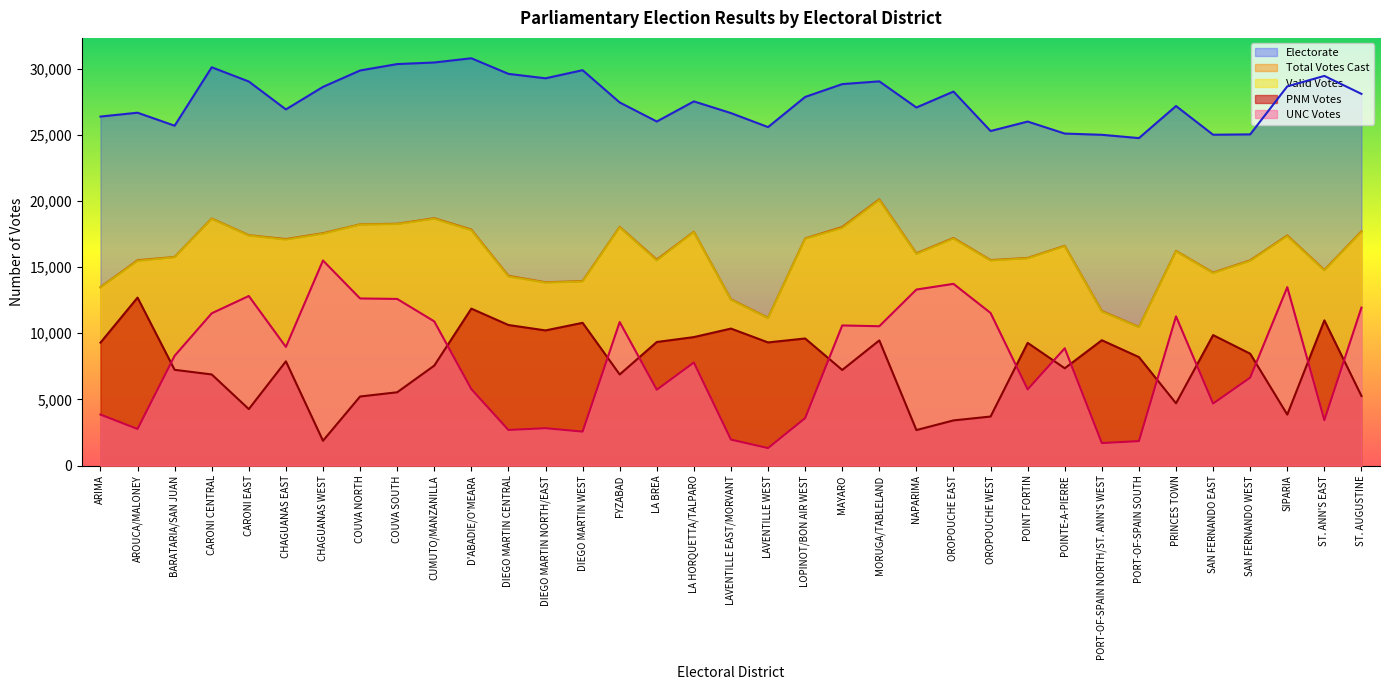

Rank the categories by Total Votes Cast value from lowest to highest.

PORT-OF-SPAIN SOUTH, LAVENTILLE WEST, PORT-OF-SPAIN NORTH/ST. ANN'S WEST, LAVENTILLE EAST/MORVANT, ARIMA, DIEGO MARTIN NORTH/EAST, DIEGO MARTIN WEST, DIEGO MARTIN CENTRAL, SAN FERNANDO EAST, ST. ANN'S EAST, SAN FERNANDO WEST, AROUCA/MALONEY, OROPOUCHE WEST, LA BREA, POINT FORTIN, BARATARIA/SAN JUAN, NAPARIMA, PRINCES TOWN, POINTE-A-PIERRE, CHAGUANAS EAST, LOPINOT/BON AIR WEST, OROPOUCHE EAST, SIPARIA, CARONI EAST, CHAGUANAS WEST, LA HORQUETTA/TALPARO, ST. AUGUSTINE, D'ABADIE/O'MEARA, MAYARO, FYZABAD, COUVA NORTH, COUVA SOUTH, CARONI CENTRAL, CUMUTO/MANZANILLA, MORUGA/TABLELAND